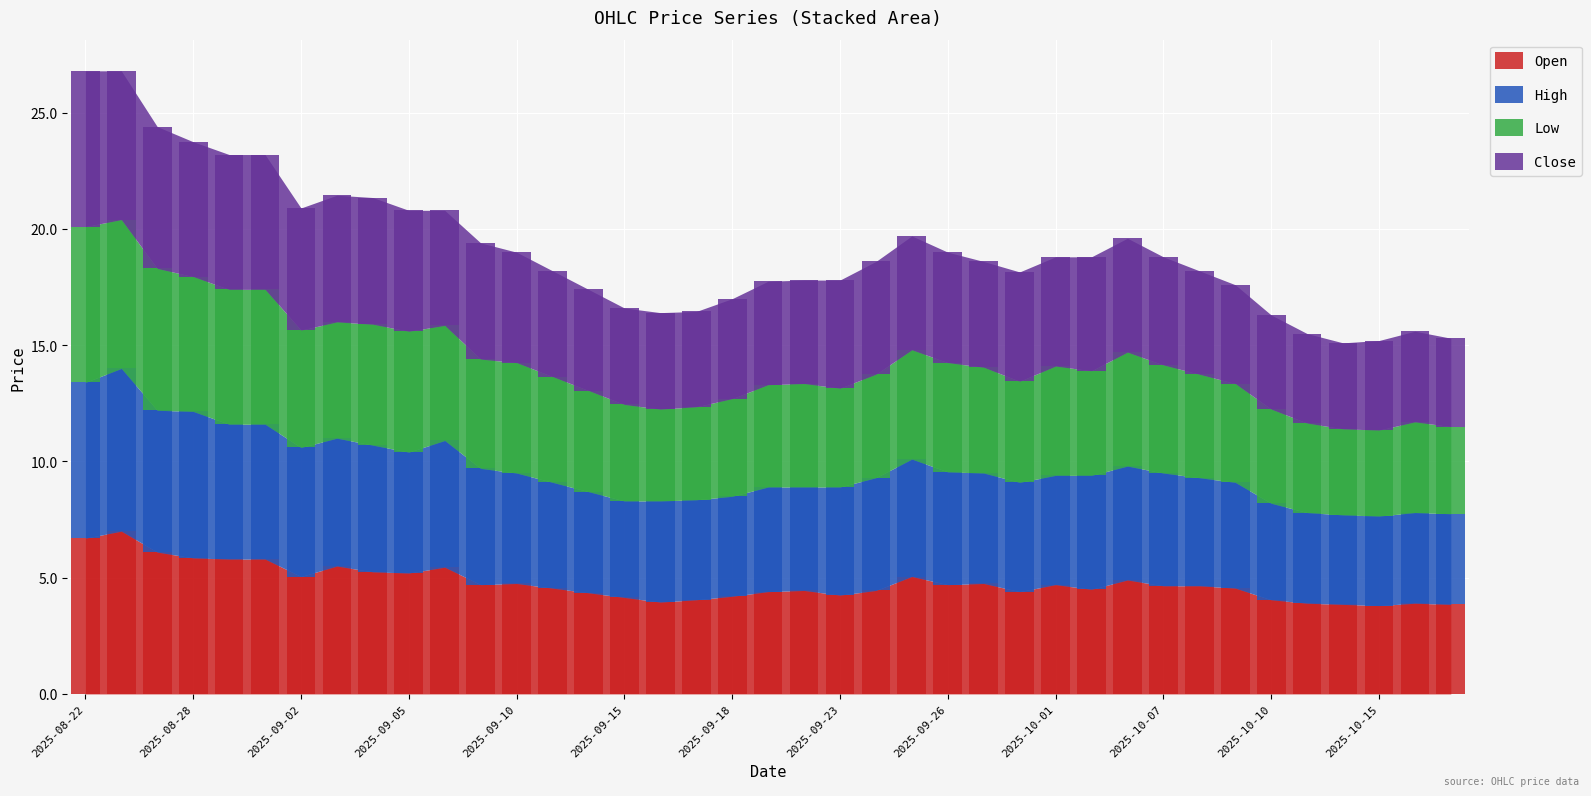

Which category has the highest value in the Close series?

2025-08-22